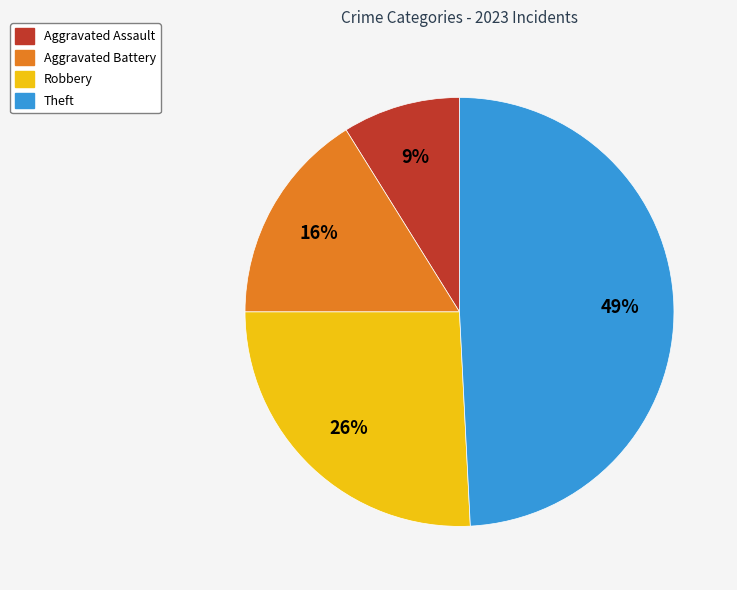

Is there a majority slice in this chart?

No